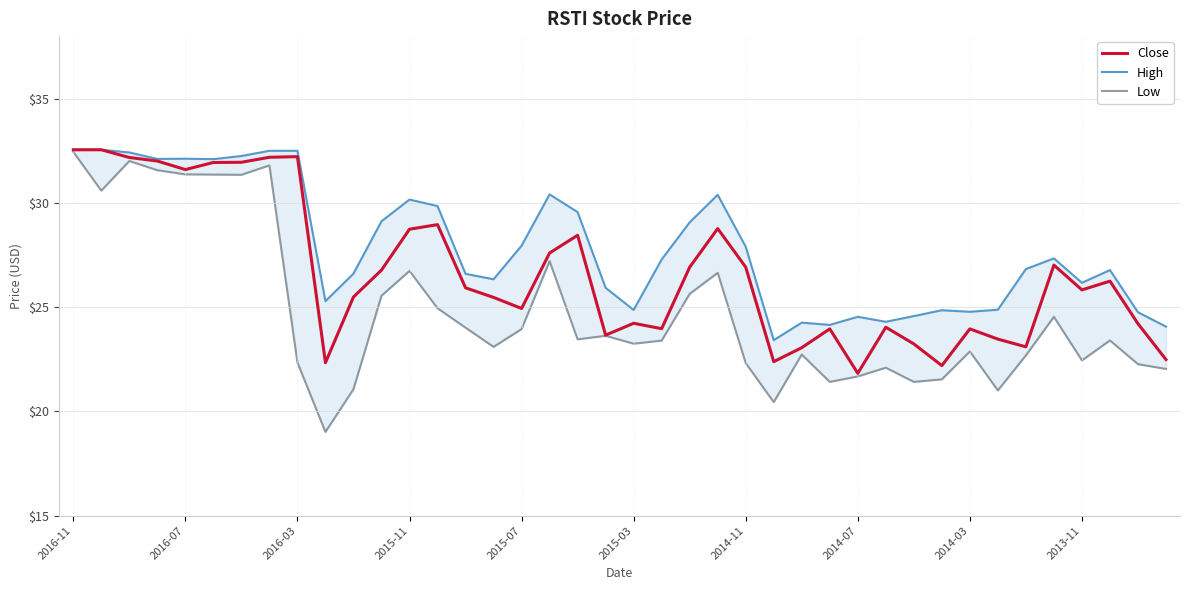

The Close series shows 29.1 at 2014-07. True or false?

False